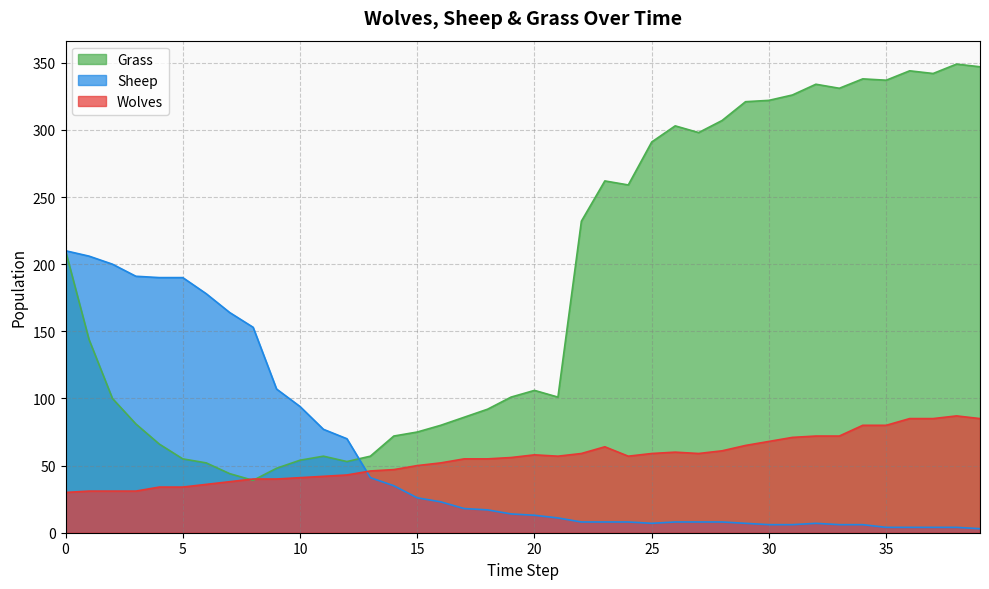

What are all the series names shown in the legend?

Grass, Sheep, Wolves